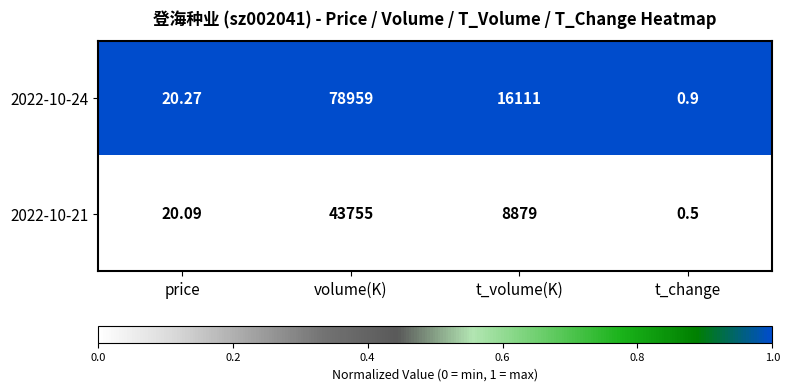

List the labels in order of 2022-10-24 value, largest first.

volume(K), t_volume(K), price, t_change